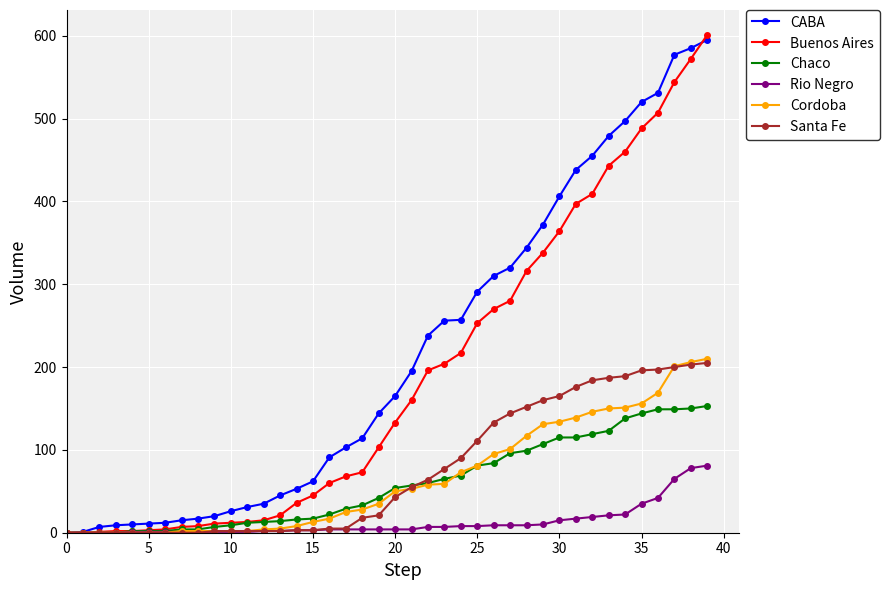

Does the chart display data point markers on the line(s)?

Yes